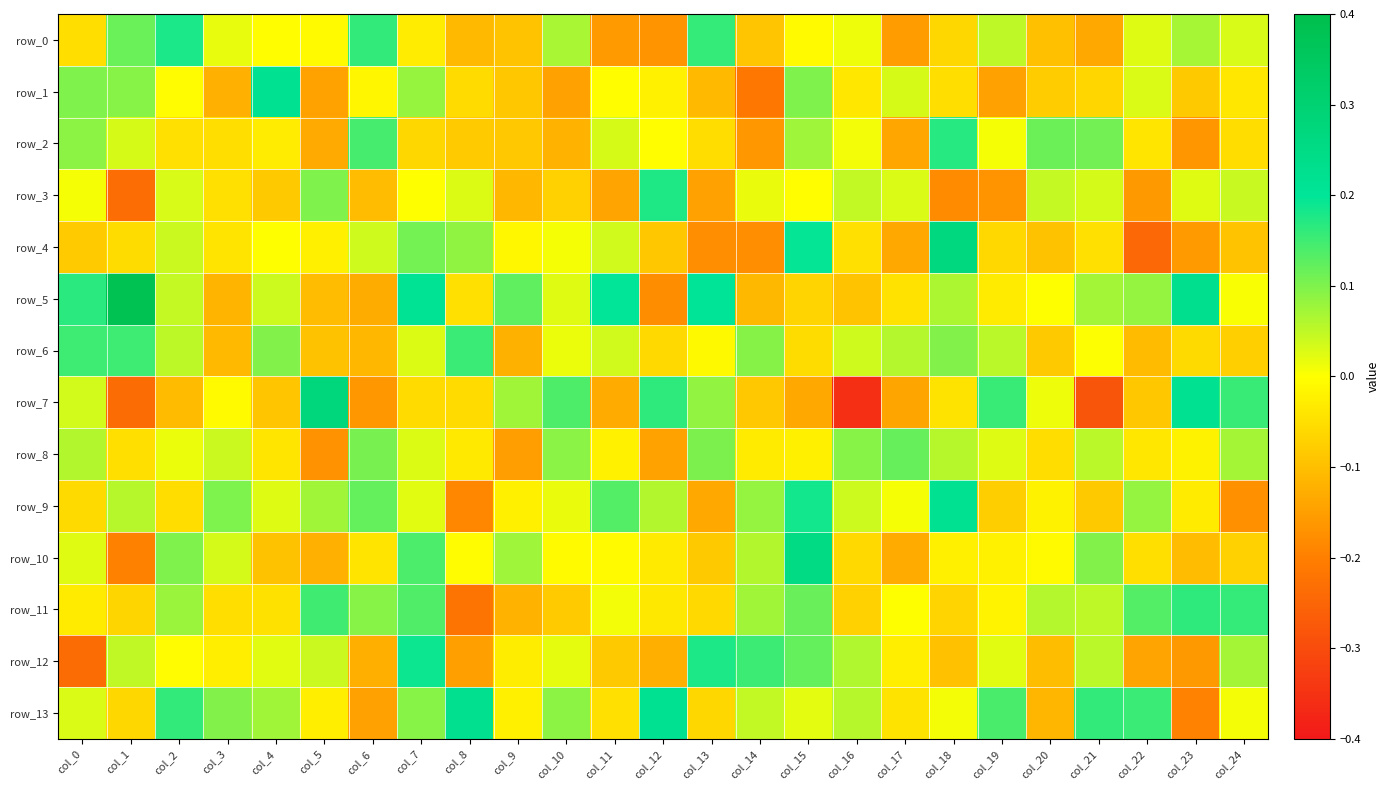

The row_1 series shows 0.2 at col_4. True or false?

True